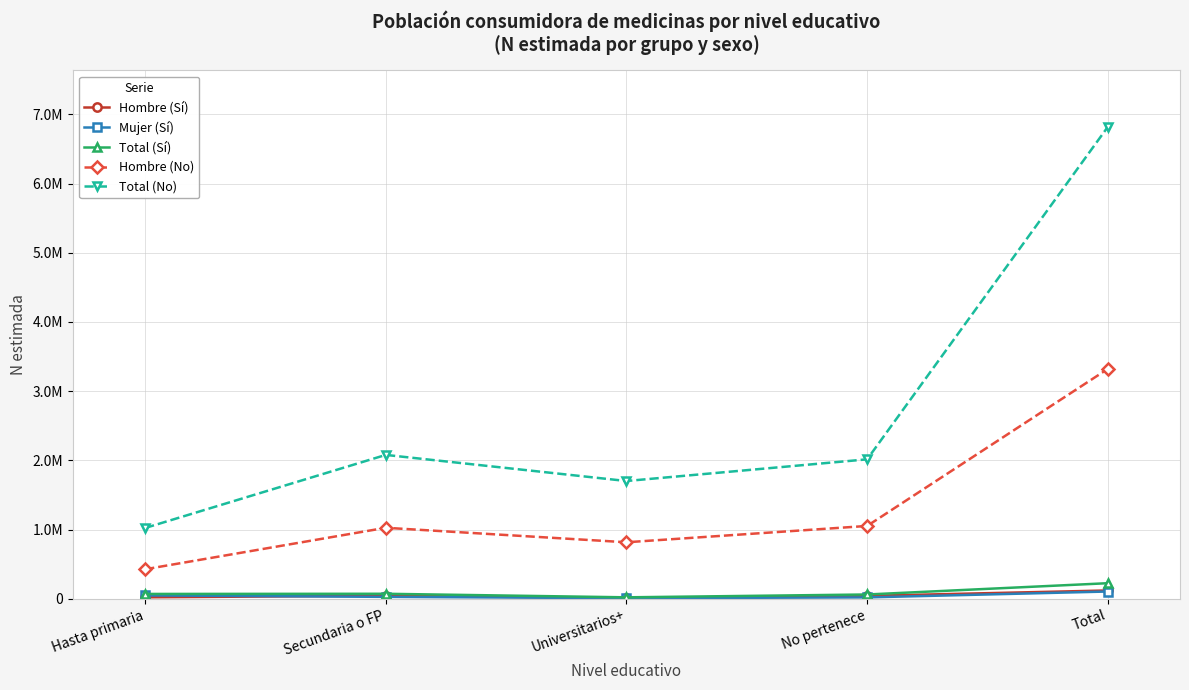

List the labels in order of Total (Sí) value, smallest first.

Universitarios+, No pertenece, Hasta primaria, Secundaria o FP, Total